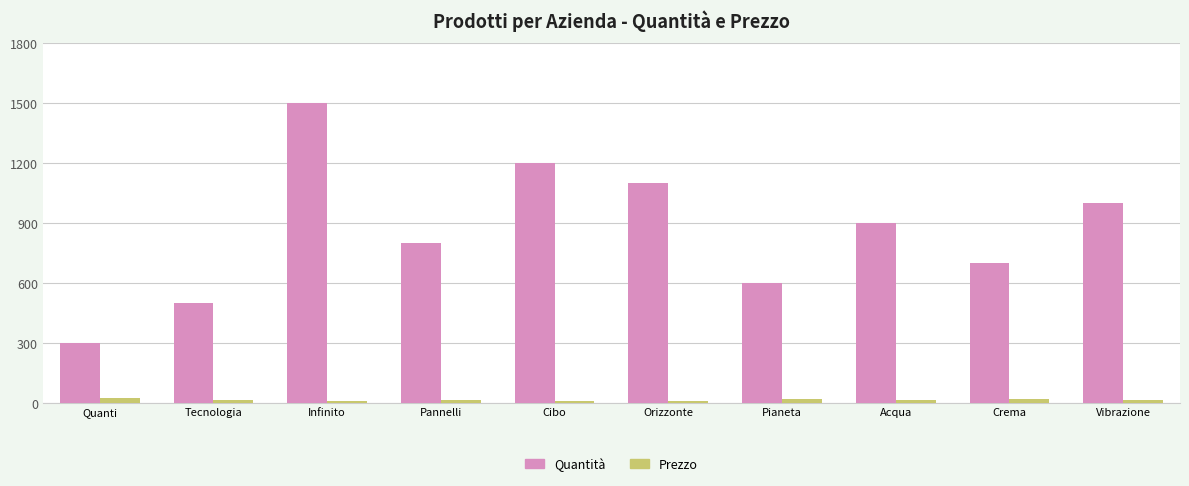

Which series changed the most between Quanti and Acqua?

Quantità